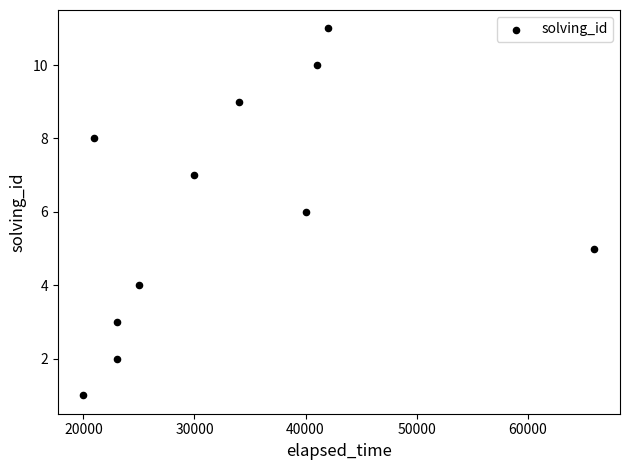

What is the average Y value?

6